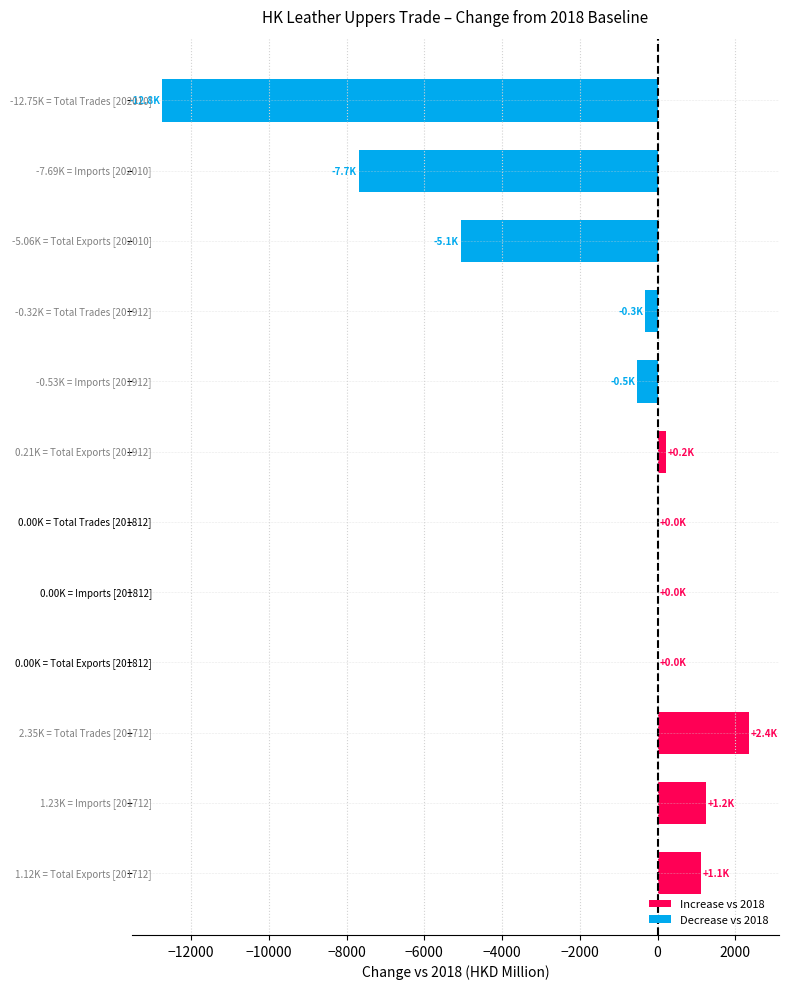

What is the sum of all values?

-21440.4